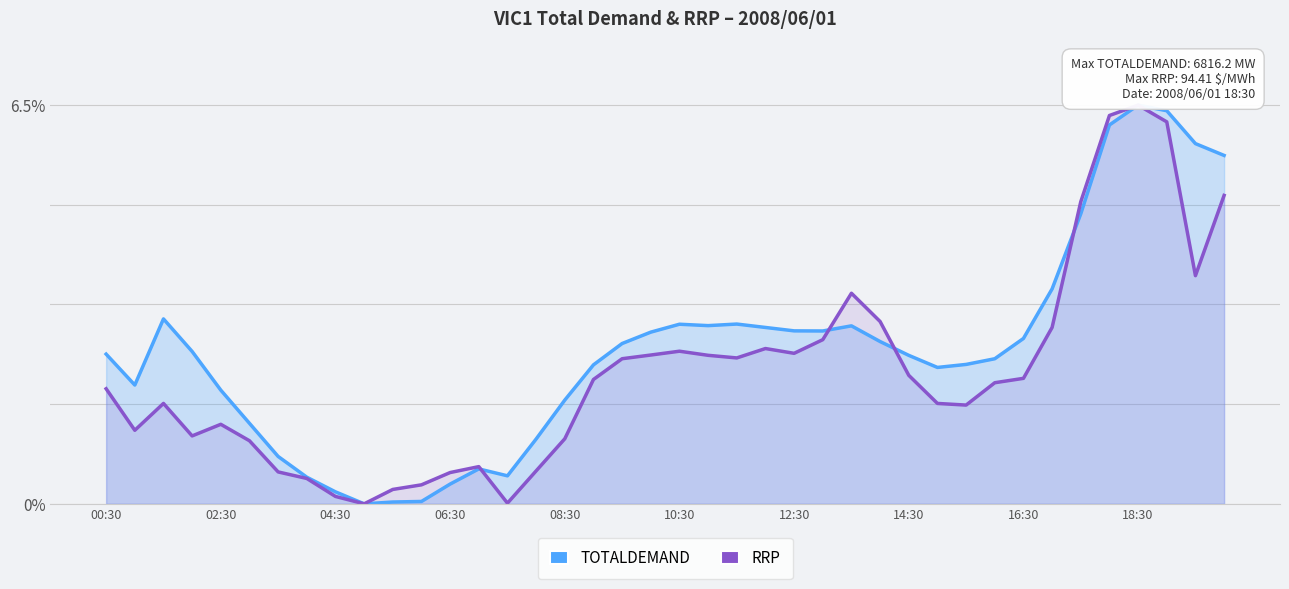

Which series has the largest total across all categories?

TOTALDEMAND